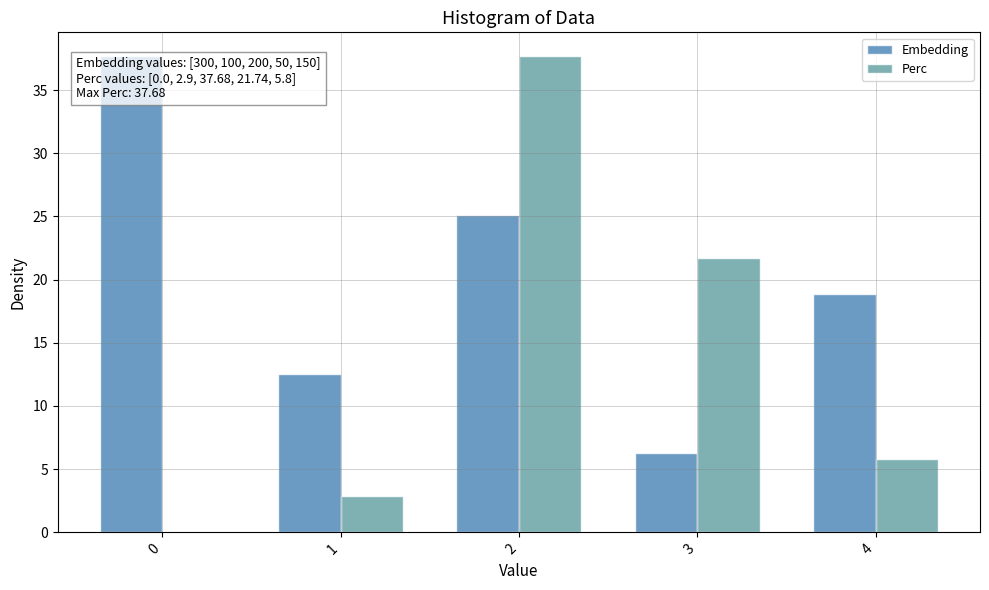

What is the approximate value of Embedding at 2?

25.1